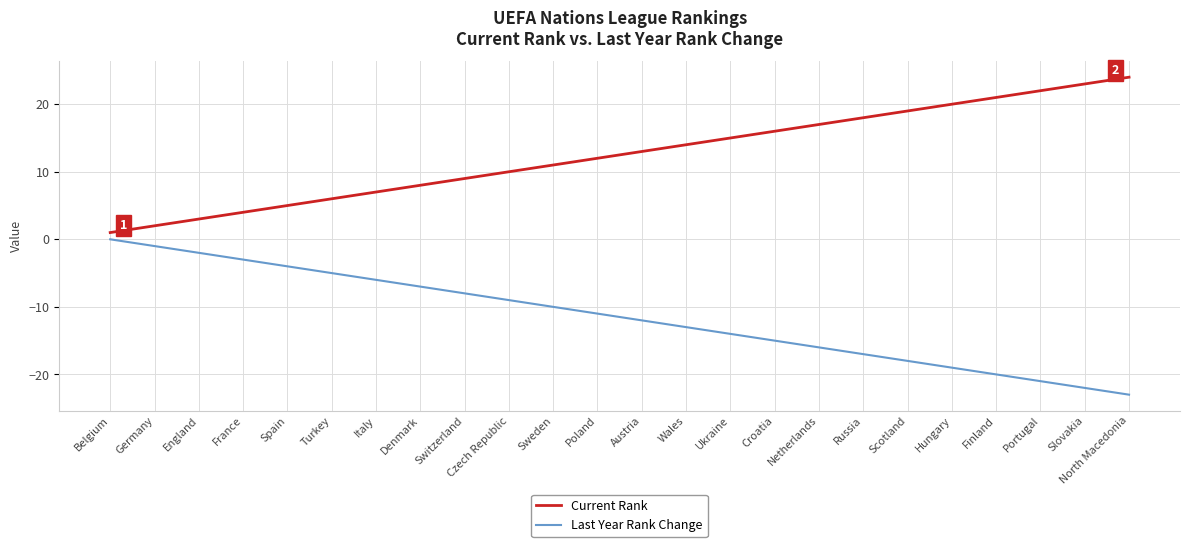

Rank the categories by Last Year Rank Change value from lowest to highest.

North Macedonia, Slovakia, Portugal, Finland, Hungary, Scotland, Russia, Netherlands, Croatia, Ukraine, Wales, Austria, Poland, Sweden, Czech Republic, Switzerland, Denmark, Italy, Turkey, Spain, France, England, Germany, Belgium